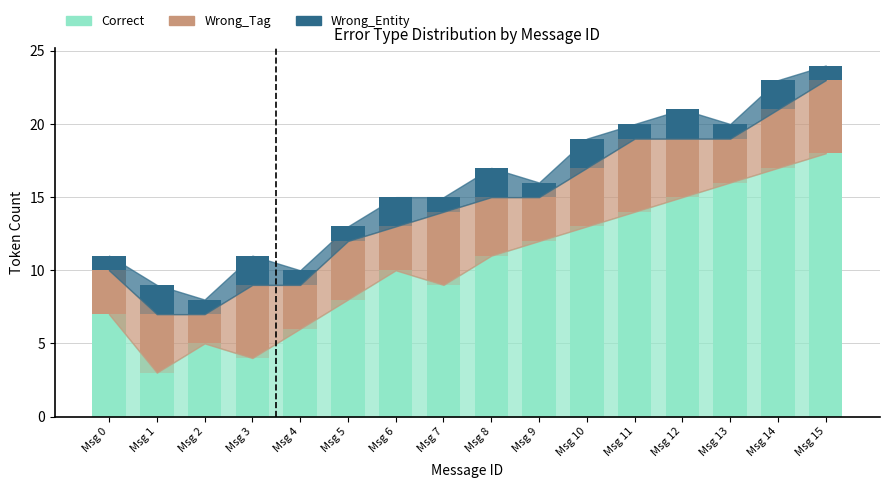

What is the difference between the maximum and minimum values in the Correct series?

15